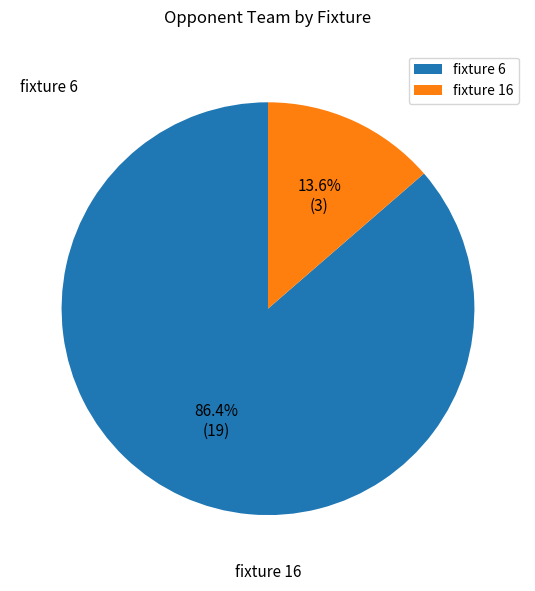

What percentage do fixture 16 and fixture 6 together represent?

100.0%